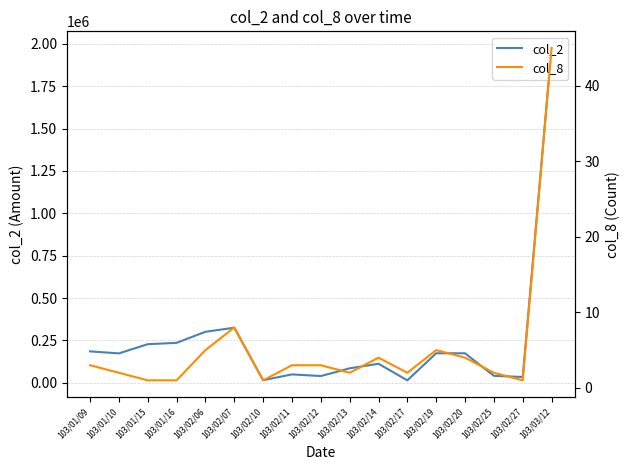

True or false: col_2 has more than 1 points higher than both neighbors.

True